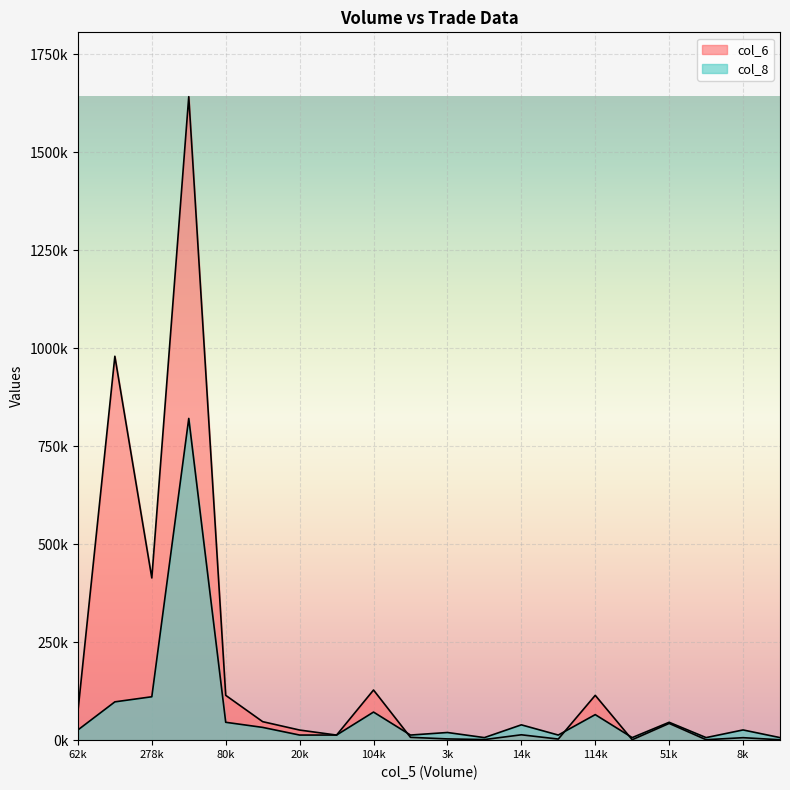

At which category does col_6 reach its first local valley?

278k